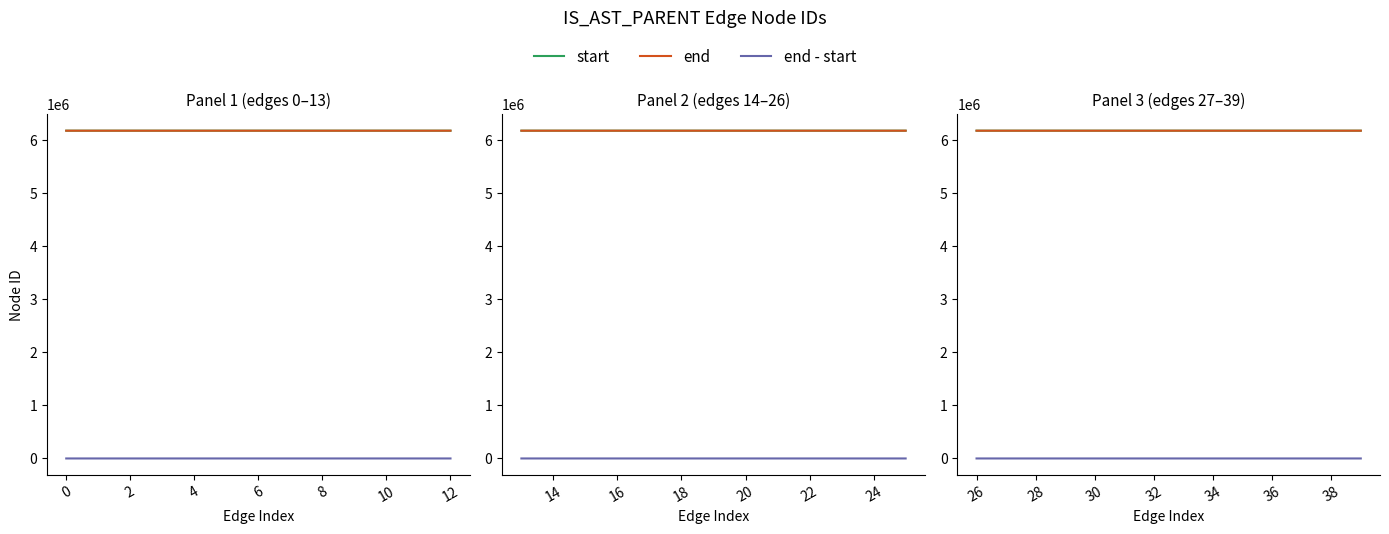

How many series are shown in this chart?

3